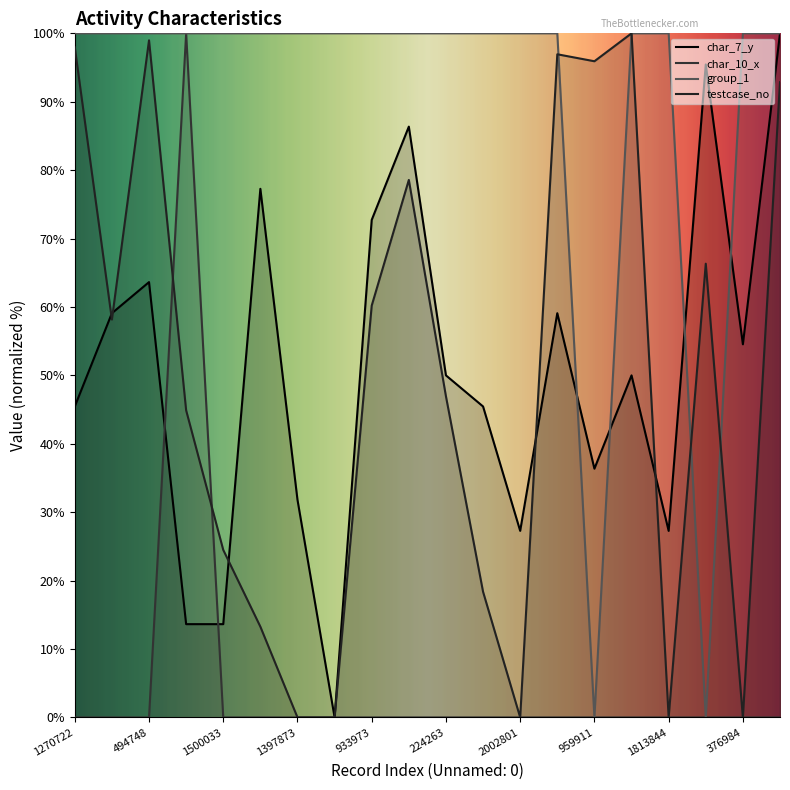

Which label corresponds to the largest value in the chart?

2136792